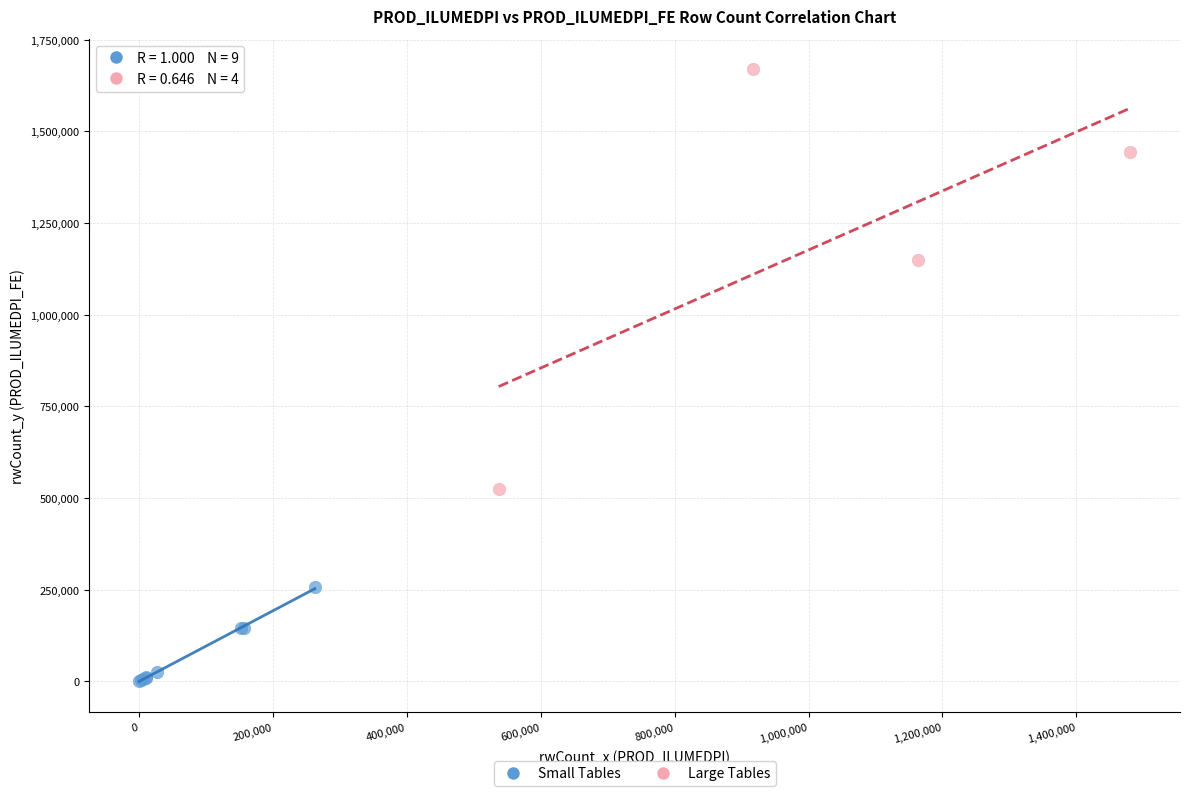

Which series contains the lowest Y value?

Small Tables